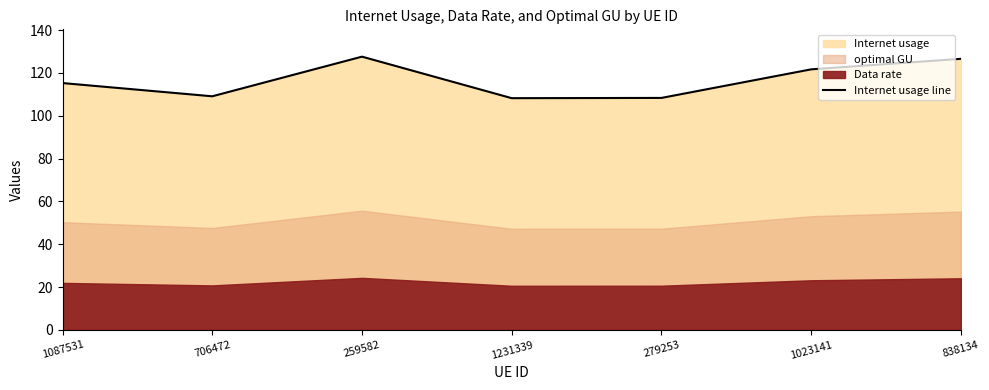

Reading right to left, extract all data points from this chart.

126.6	121.7	108.3	108.2	127.6	109.1	115.3